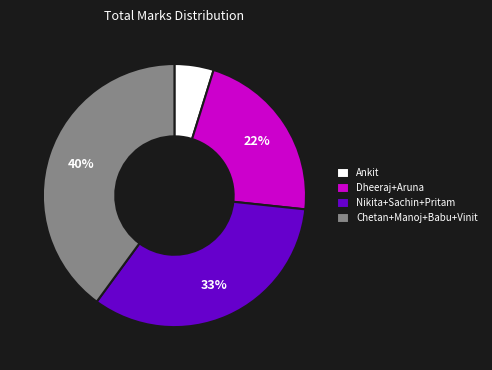

To the nearest percent, what percentage of the pie is Nikita+Sachin+Pritam?

33%